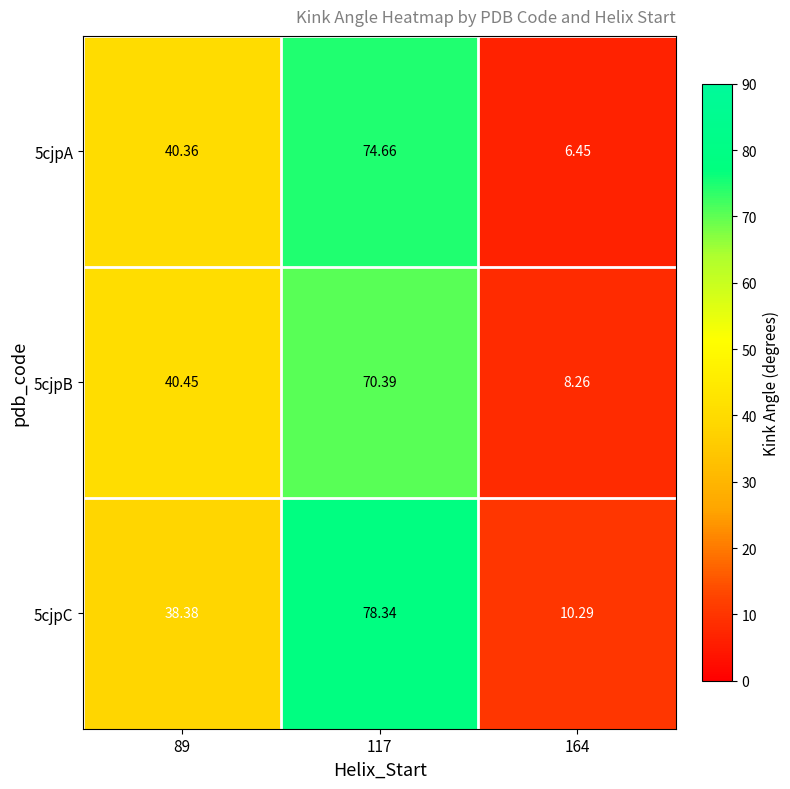

Reading left to right, transcribe all the data shown in this chart.

5cjpA: 89=40.4	117=74.7	164=6.5
5cjpB: 89=40.5	117=70.4	164=8.3
5cjpC: 89=38.4	117=78.3	164=10.3